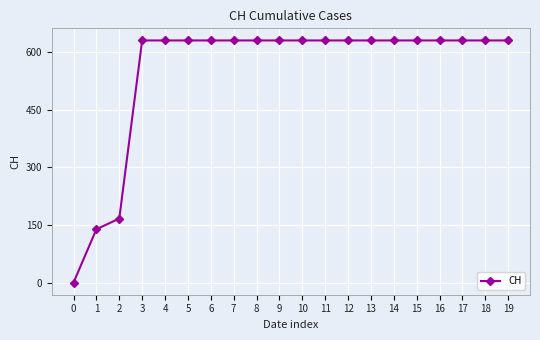

Approximately how many times larger is the value at 7 compared to 16?

1.0